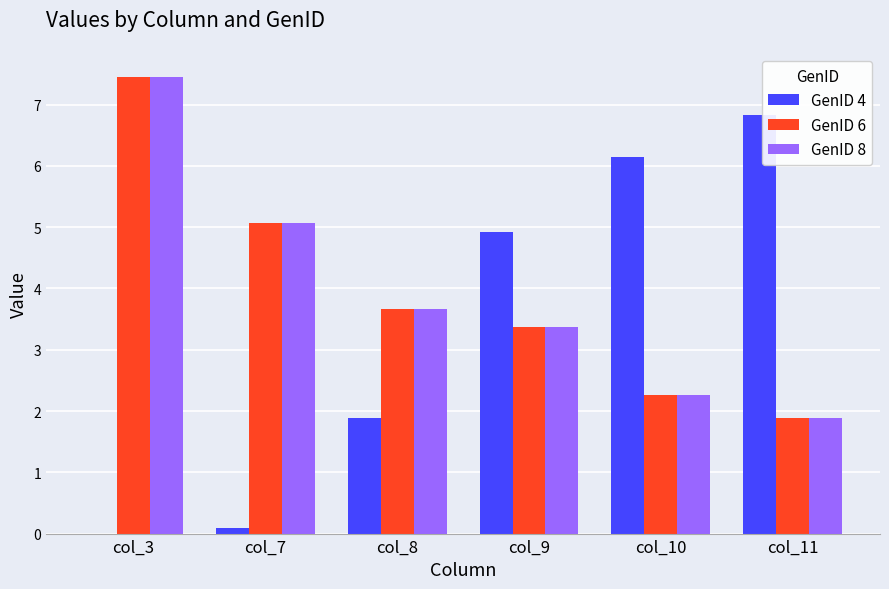

What is the maximum value for GenID 4?

6.8